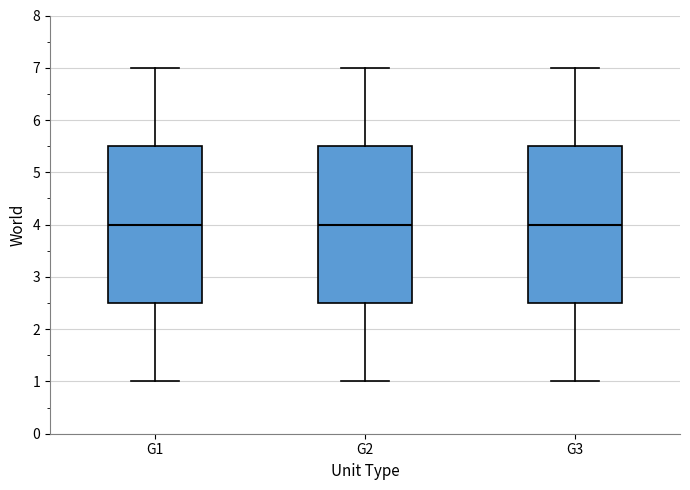

Reading left to right, read every box against the y-axis: the position of its median line, the range the box covers, and the ends of its whiskers. The values are not printed on the chart, so give them approximately, as read against the axis.

G1: median 4.0, box 2.5 to 5.5, whiskers 1.0 to 7.0
G2: median 4.0, box 2.5 to 5.5, whiskers 1.0 to 7.0
G3: median 4.0, box 2.5 to 5.5, whiskers 1.0 to 7.0